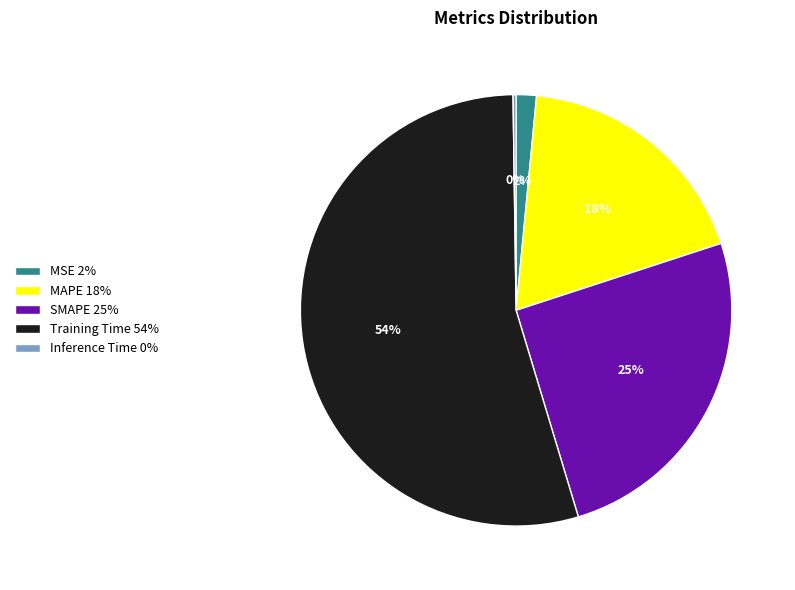

To the nearest percent, what is the average slice percentage?

20%